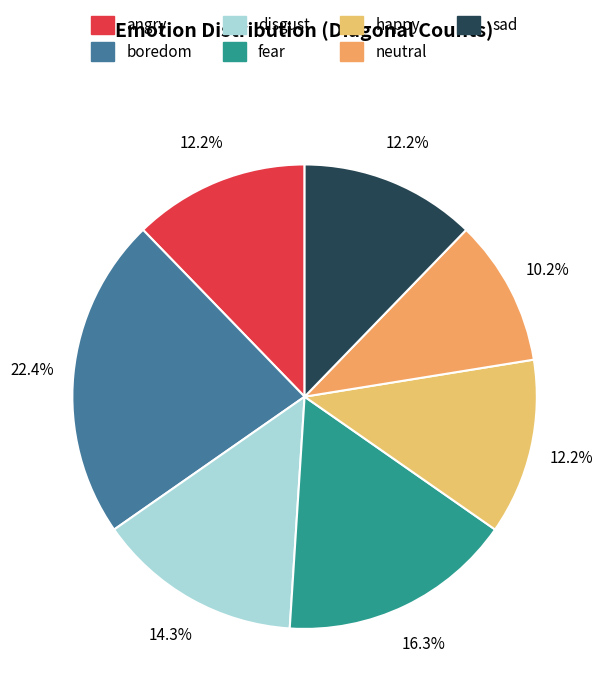

True or false: fear accounts for 28% of the total.

False